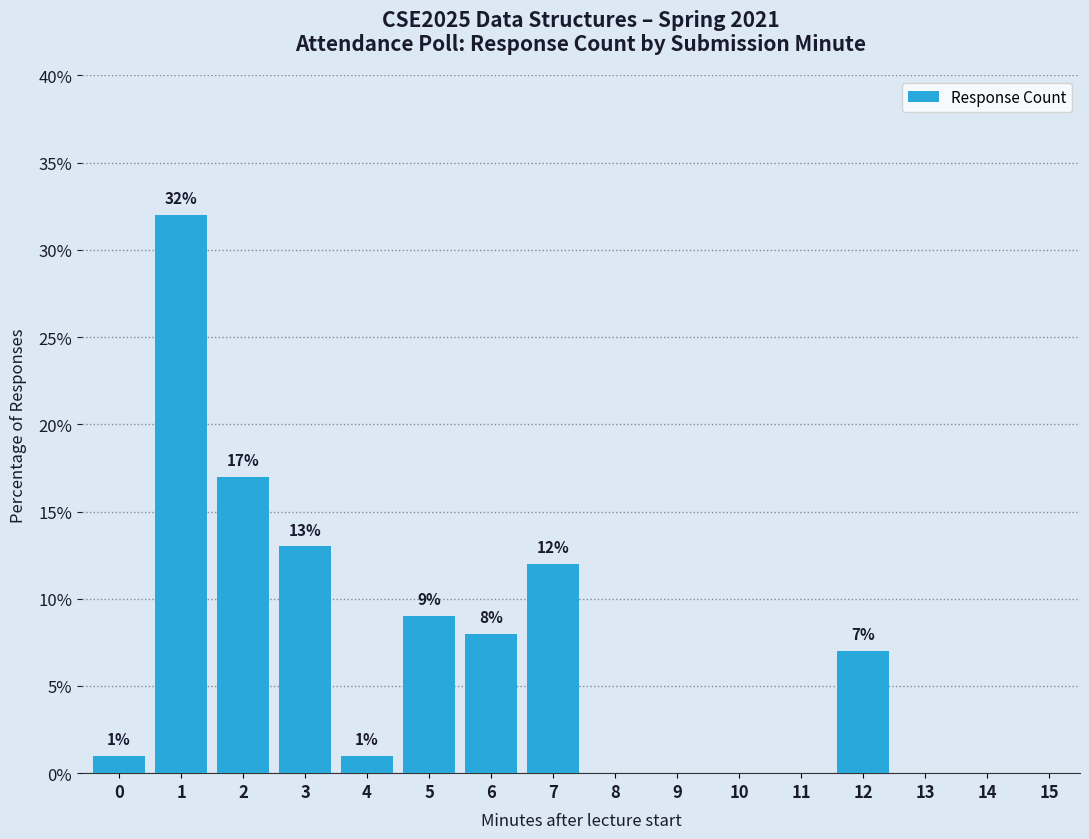

Reading right to left, list all the values displayed in this chart.

15=0.0	14=0.0	13=0.0	12=7.0	11=0.0	10=0.0	9=0.0	8=0.0	7=12.0	6=8.0	5=9.0	4=1.0	3=13.0	2=17.0	1=32.0	0=1.0